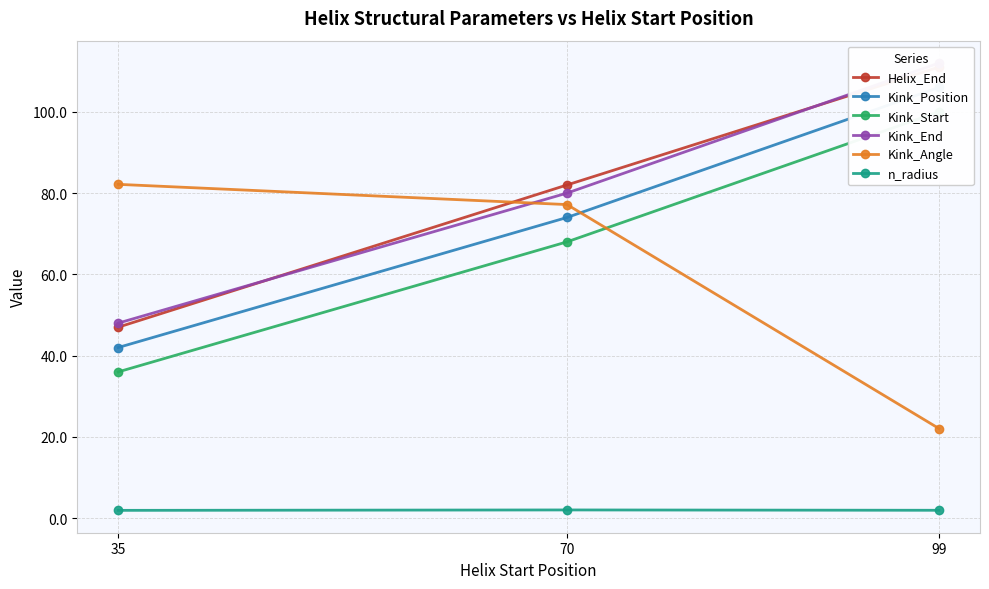

Reading left to right, list all the values displayed in this chart.

Helix_End: 35=47.0	70=82.0	99=111.0
Kink_Position: 35=42.0	70=74.0	99=106.0
Kink_Start: 35=36.0	70=68.0	99=100.0
Kink_End: 35=48.0	70=80.0	99=112.0
Kink_Angle: 35=82.1	70=77.2	99=22.1
n_radius: 35=1.9	70=2.0	99=1.9